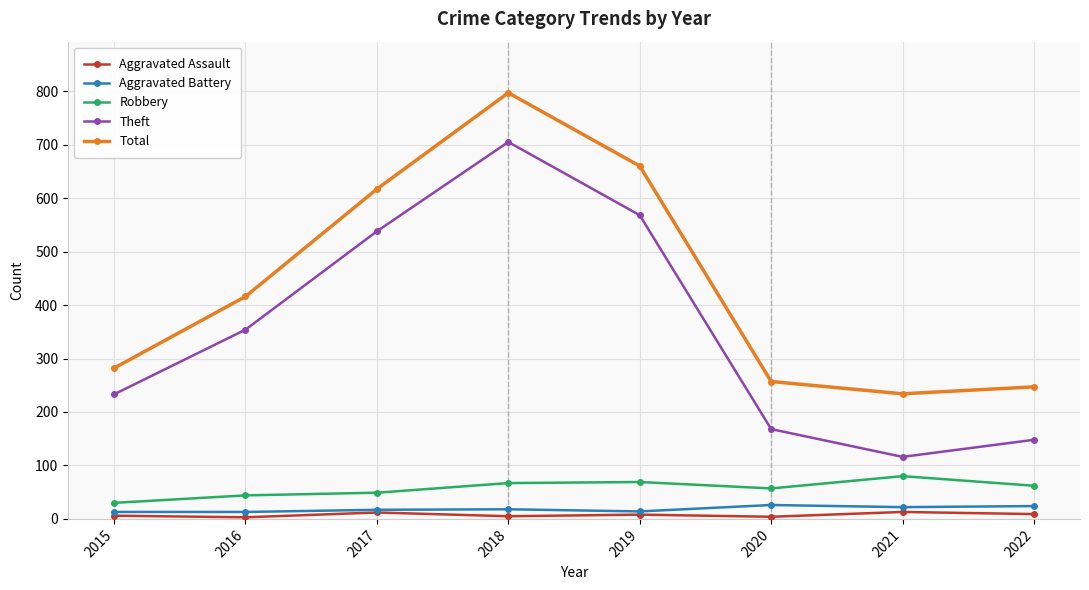

In Total, how many points are lower than both neighbors (excluding endpoints)?

1